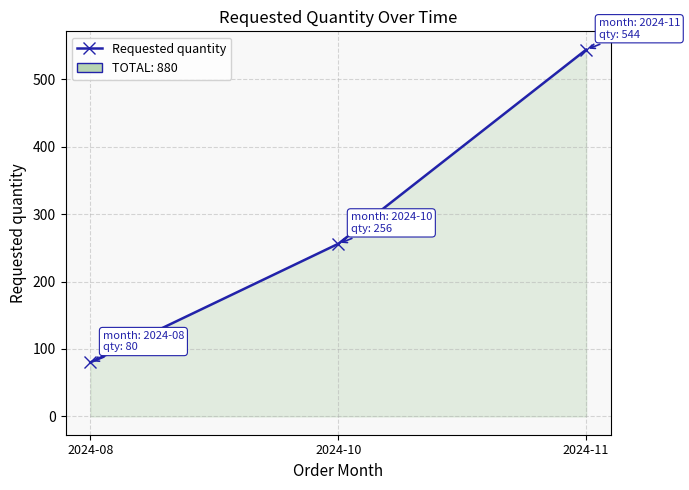

How many series are shown in this chart?

1